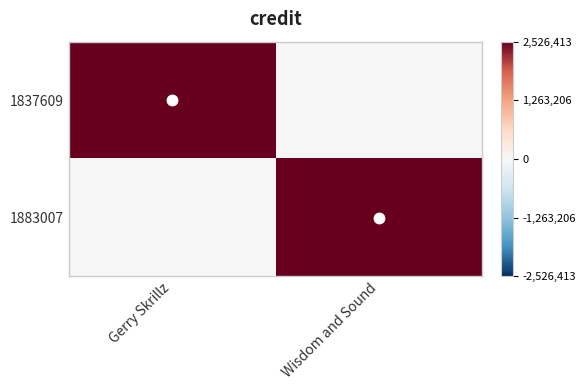

Reading left to right, what are all the values shown in this chart?

1837609: Gerry Skrillz=2526413	Wisdom and Sound=0
1883007: Gerry Skrillz=0	Wisdom and Sound=2526413